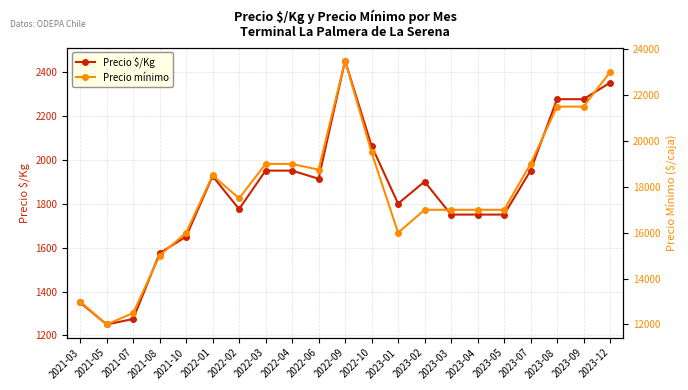

What is the maximum value shown in the chart?

23500